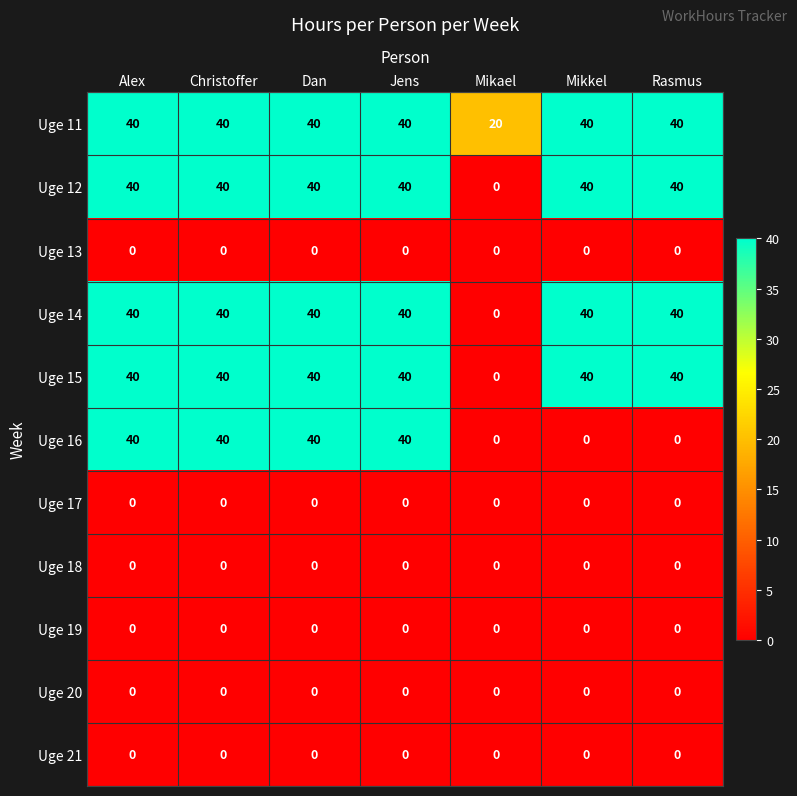

At which label does Uge 14 reach its minimum?

Mikael